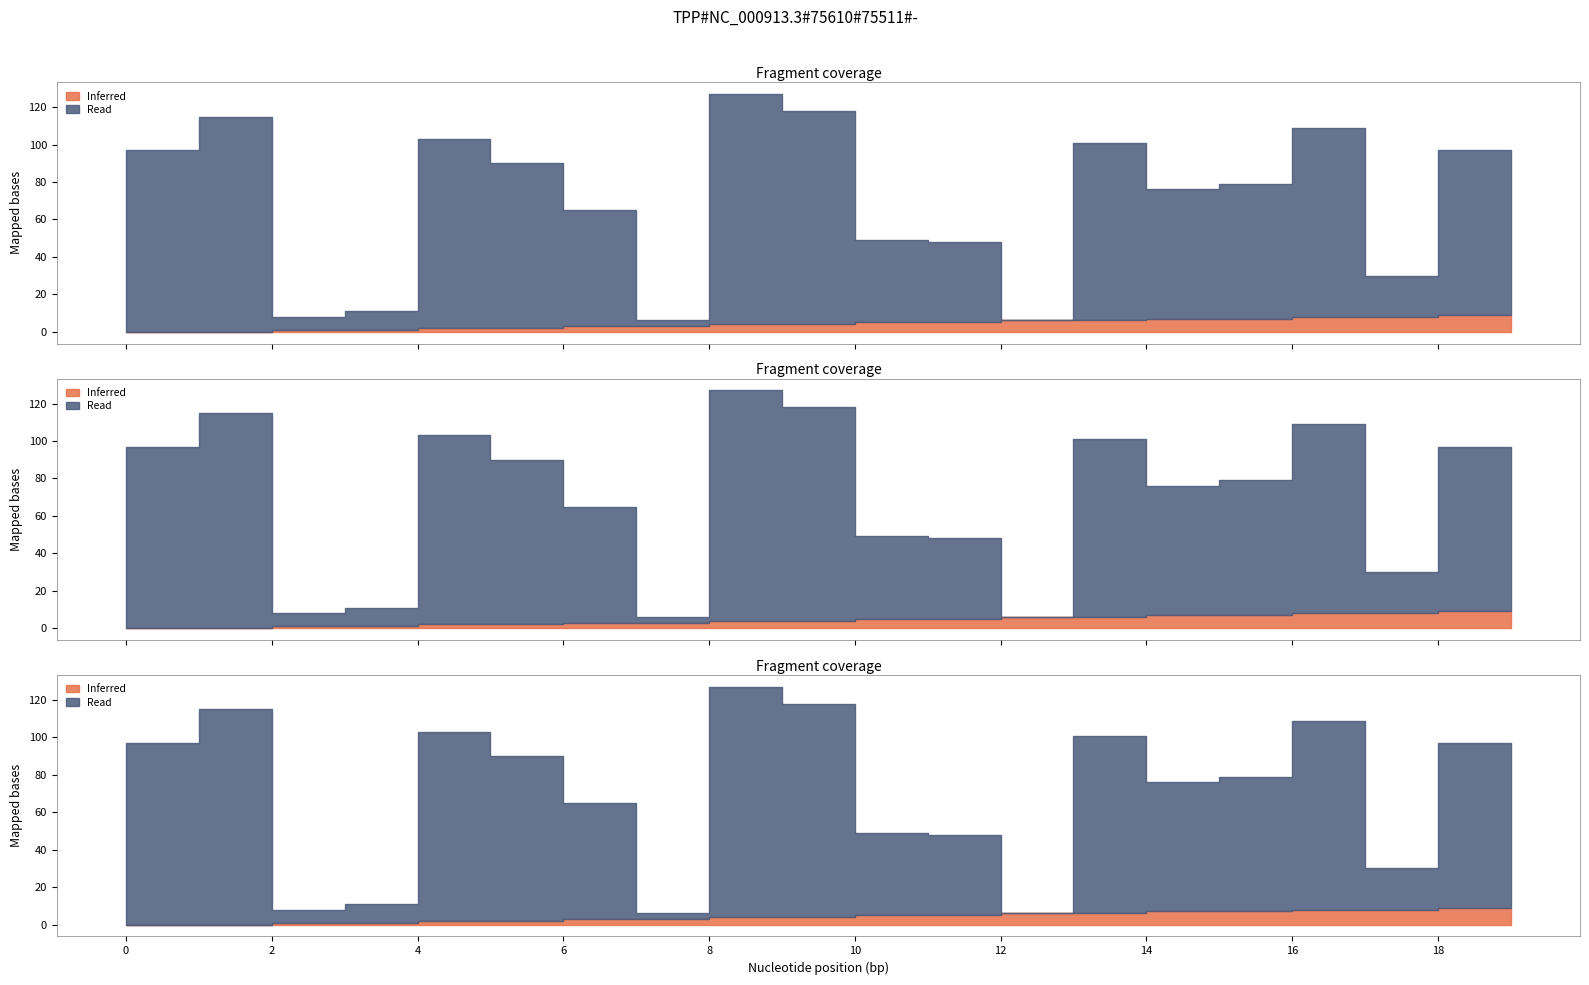

Which category has the lowest value in the destination_state series?

7